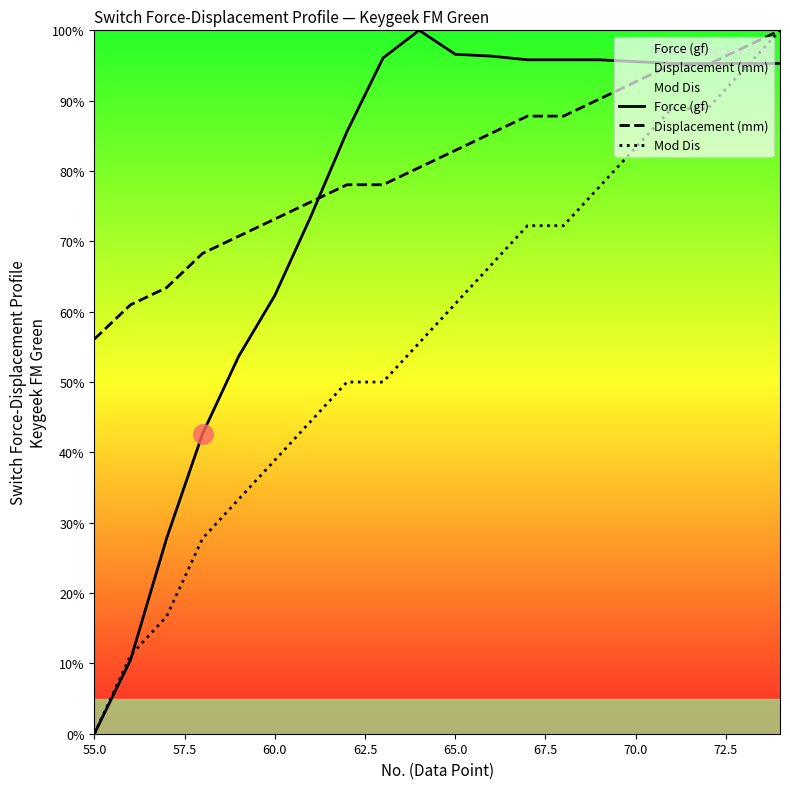

Reading left to right, extract all data points from this chart.

Force (gf): 0.0	10.5	27.7	42.7	53.7	62.3	73.6	85.6	96.1	100.0	96.6	96.3	95.8	95.8	95.8	95.5	95.3	95.3	95.3	95.3
Displacement (mm): 56.1	61.0	63.4	68.3	70.7	73.2	75.6	78.0	78.0	80.5	82.9	85.4	87.8	87.8	90.2	92.7	95.1	95.1	97.6	100.0
Mod Dis: 0.0	11.1	16.7	27.8	33.3	38.9	44.4	50.0	50.0	55.6	61.1	66.7	72.2	72.2	77.8	83.3	88.9	88.9	94.4	100.0